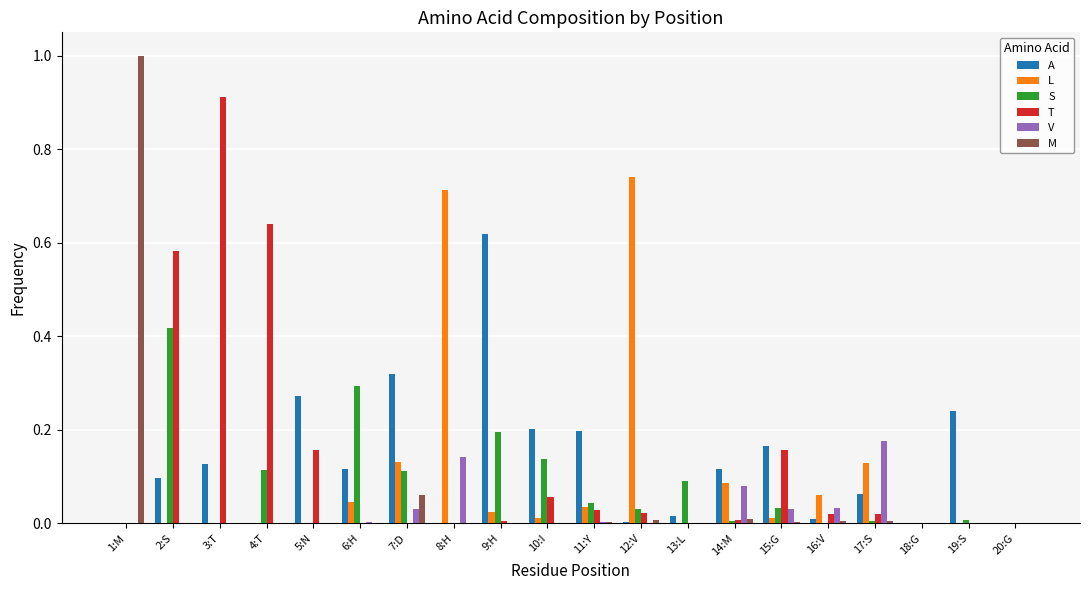

Is the value of L at 17:S greater than the value of T at 13:L?

Yes